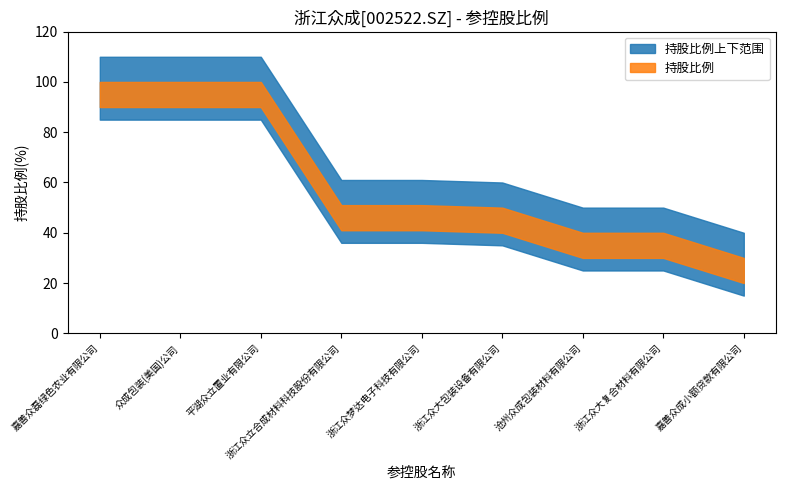

What is the label of the 8th point from the left?

浙江众大复合材料有限公司